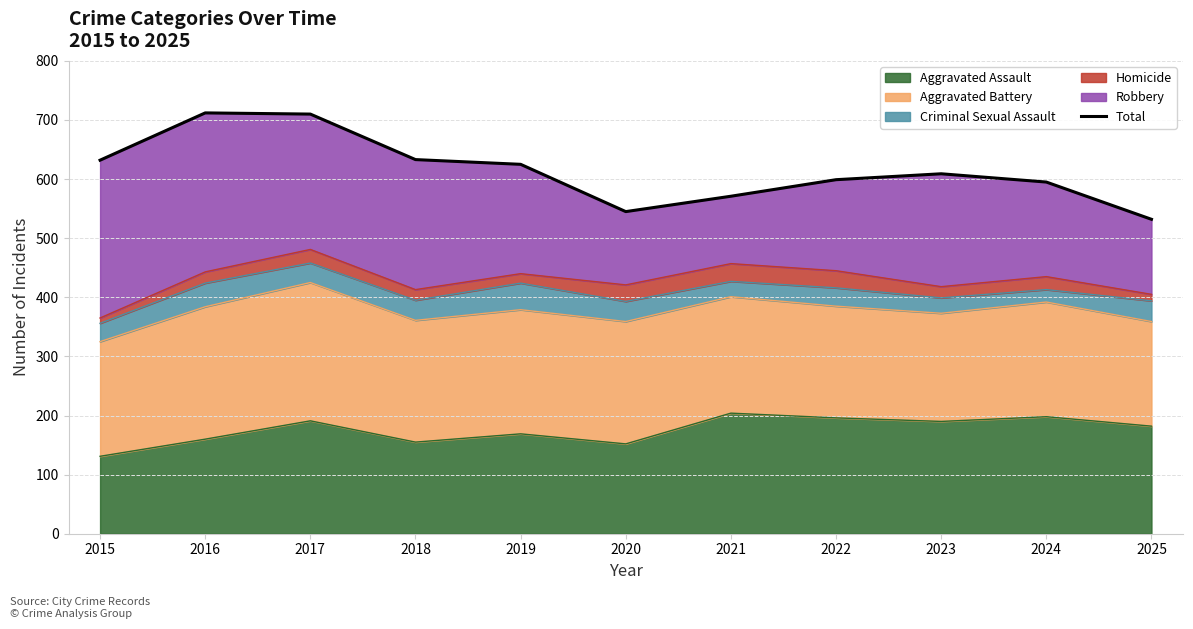

Where does the data first go above 609?

2015